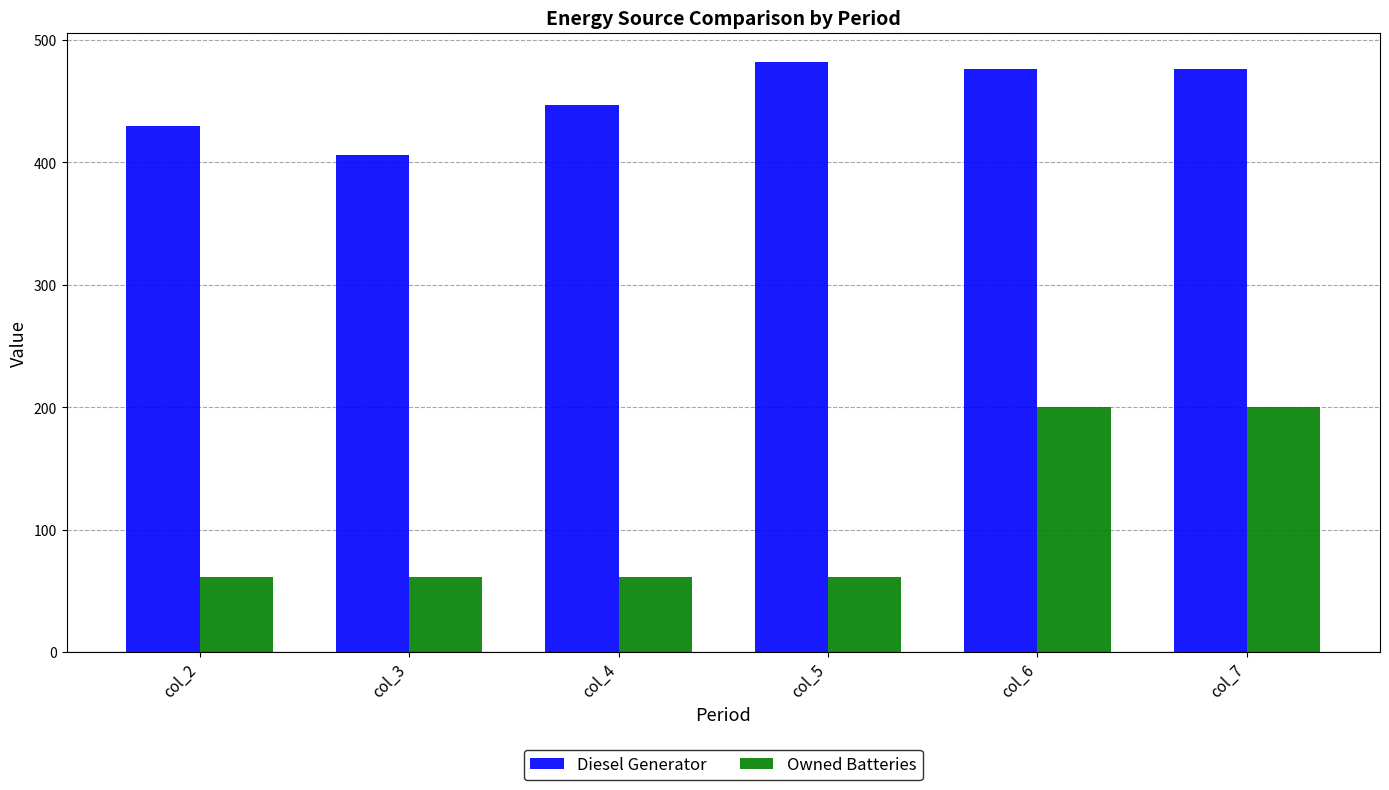

What is the value of the Owned Batteries bar at the 1st from the left?

61.0